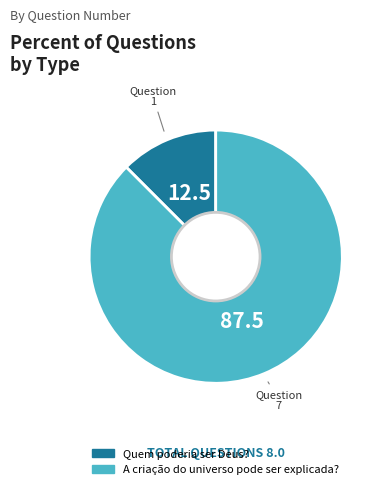

What is the ratio of the value at A criação do universo pode ser explicada? to the value at Quem poderia ser Deus??

7.0